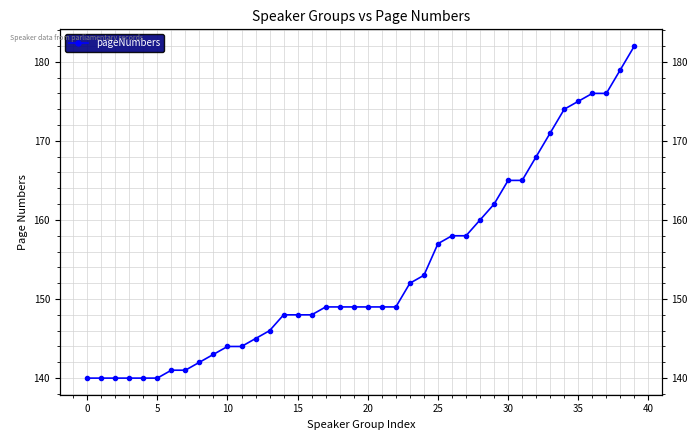

What is the average value?

154